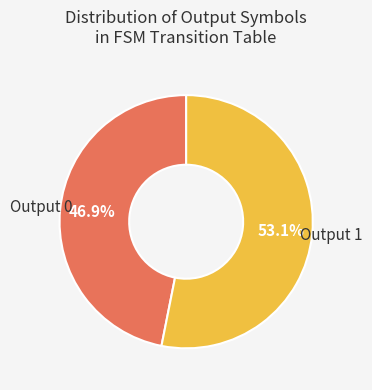

Is there a majority slice in this chart?

Yes